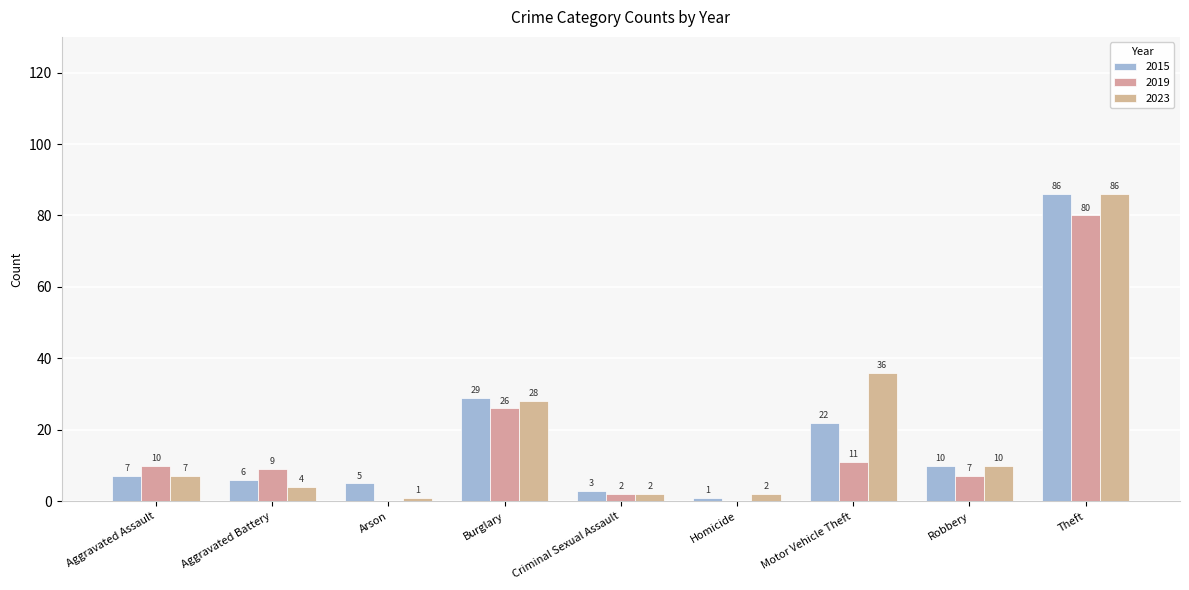

What is the lowest value of the 2015 series?

1